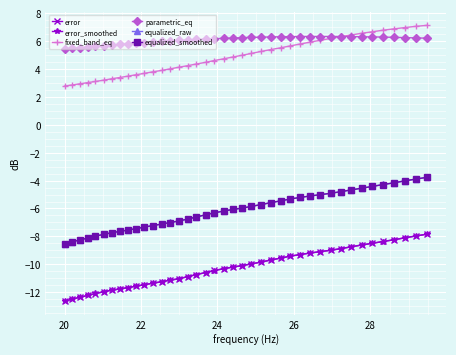

What is the minimum value shown in the chart?

-12.6